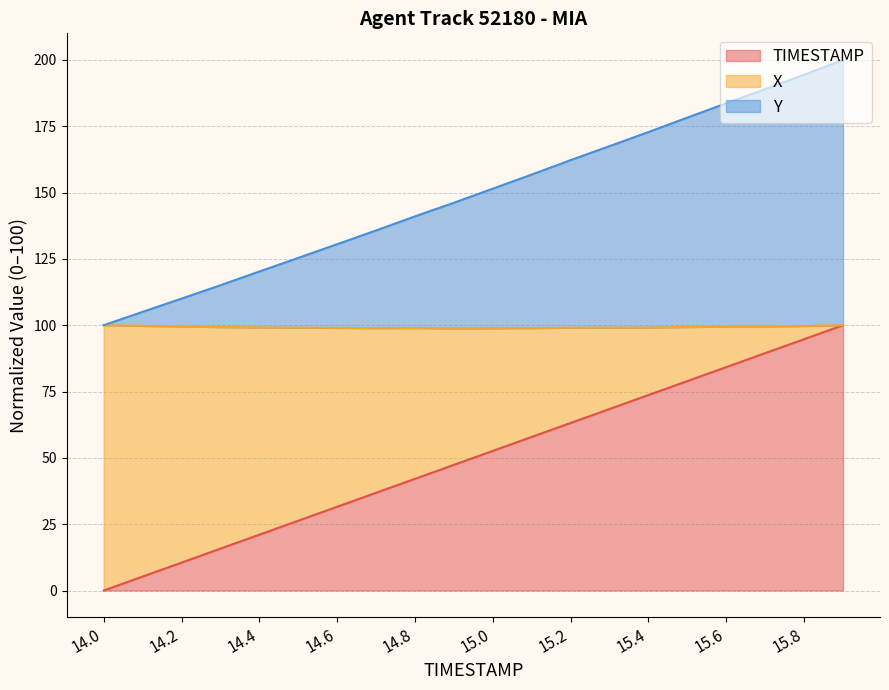

What is the sum of all TIMESTAMP values?

1000.0